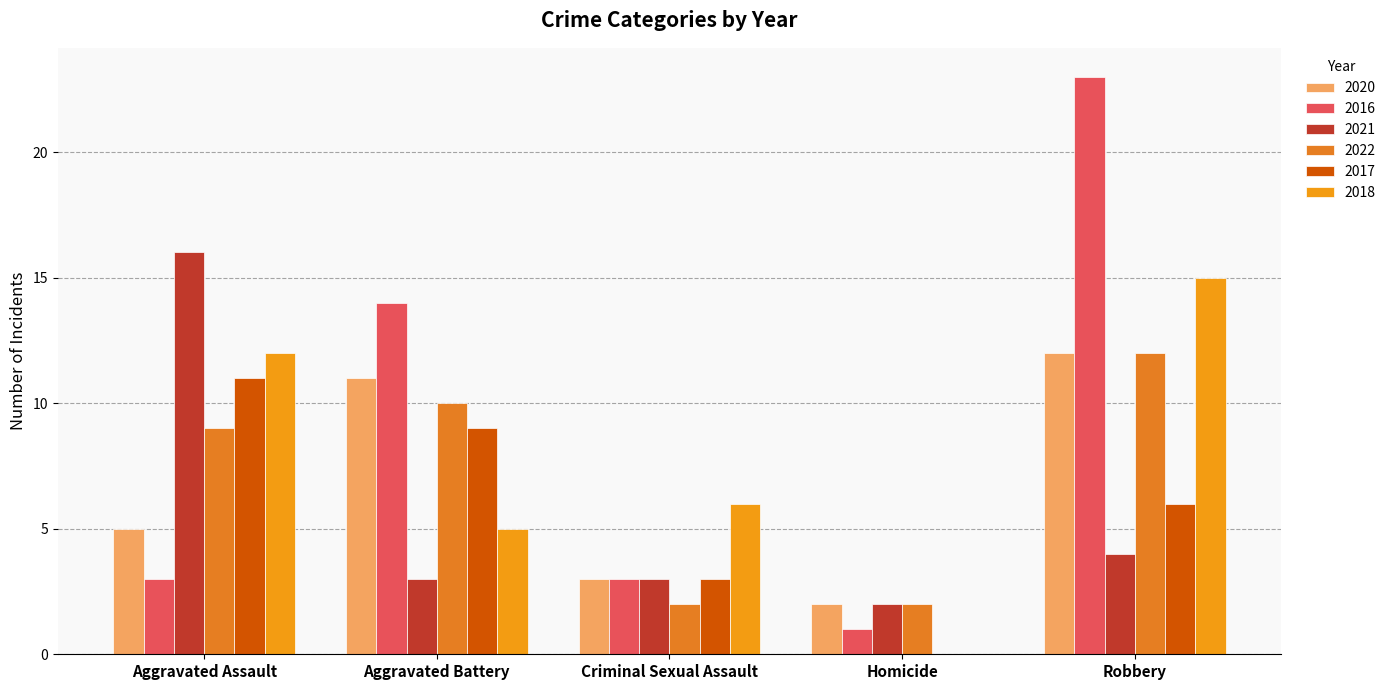

Does the chart contain stacked bars?

No